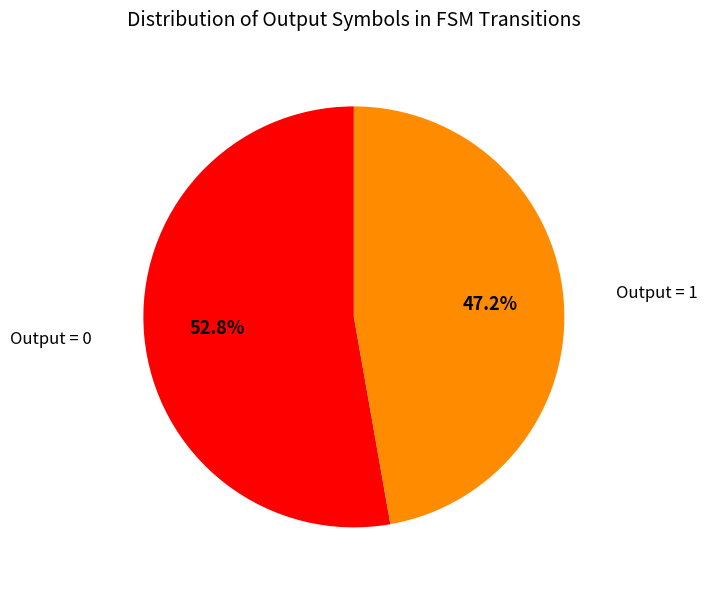

Does any single category account for the majority?

Yes